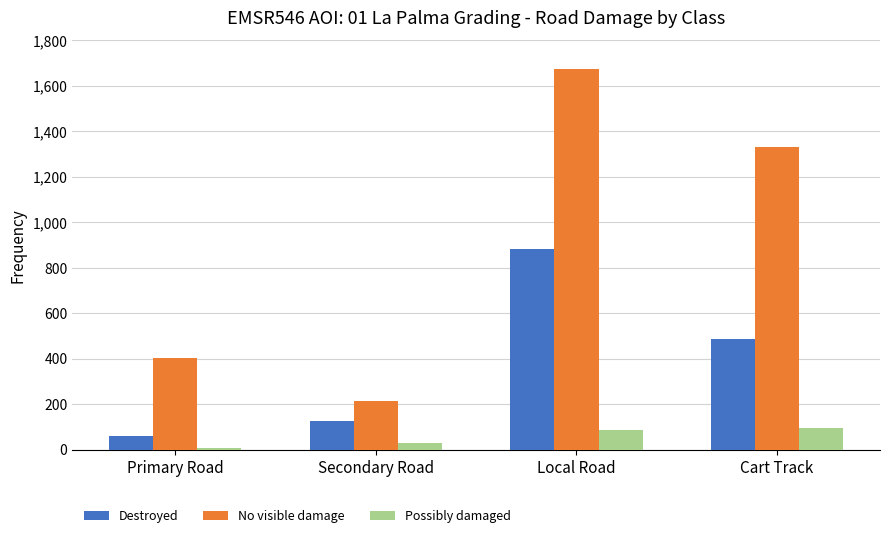

How many bars are there in each group?

3